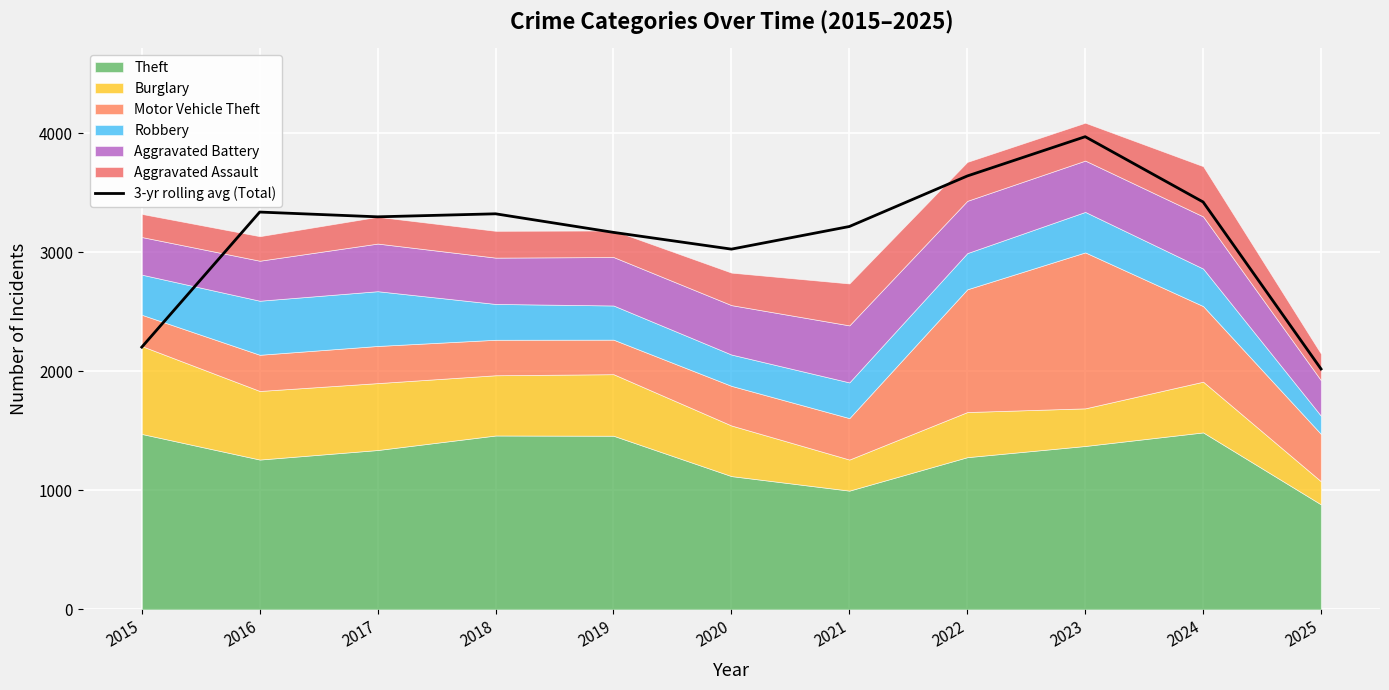

At which label does the data first exceed 3297?

2016